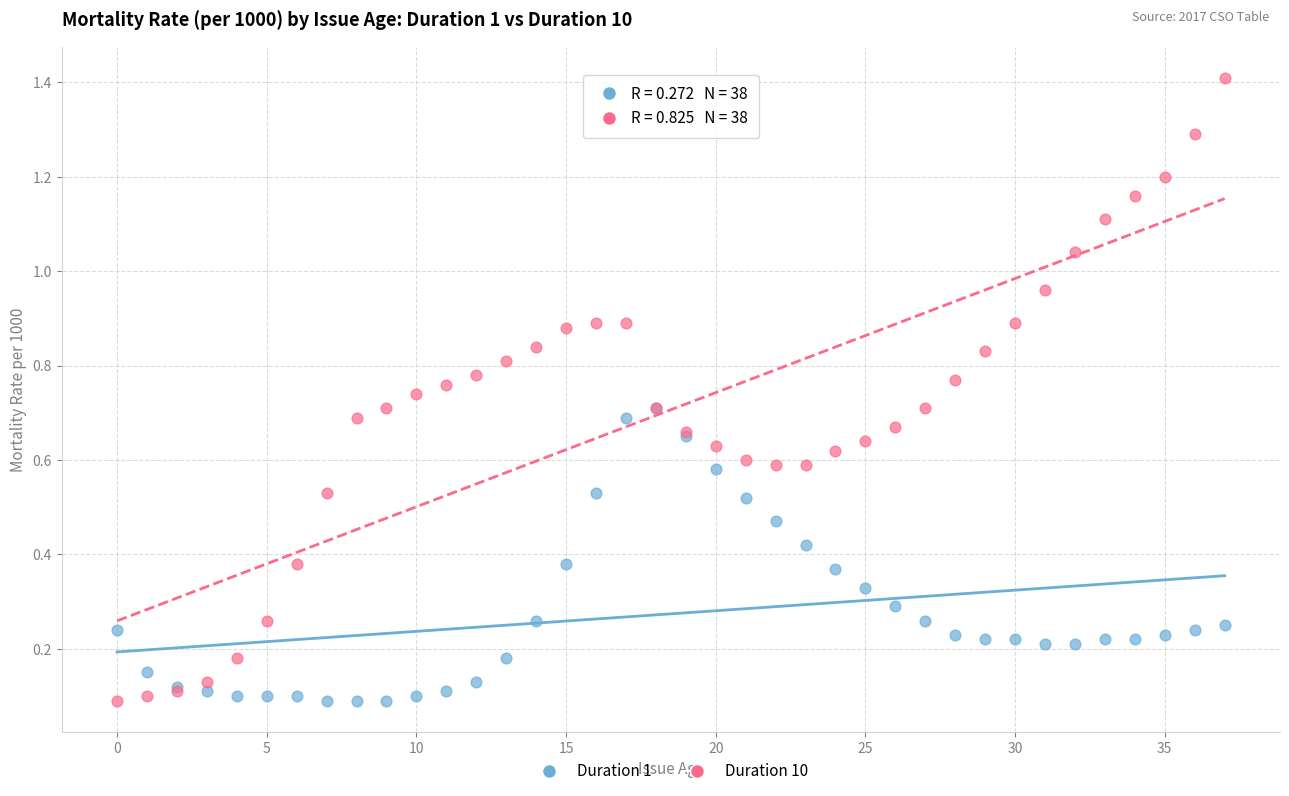

What are all the series names shown in the legend?

Duration 1, Duration 10